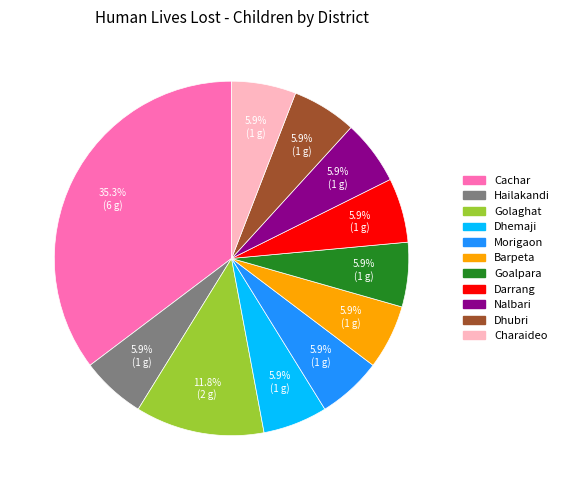

The Barpeta slice represents 6% of the pie. True or false?

True